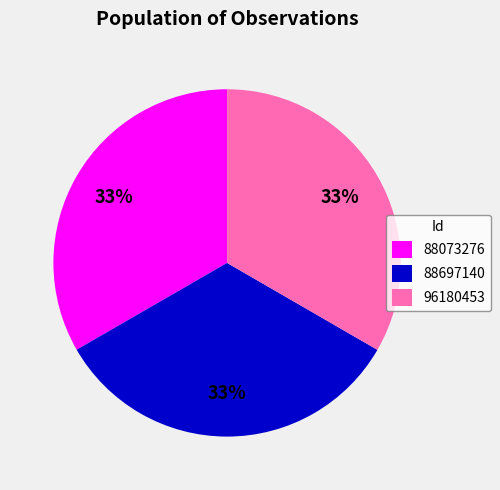

Do 96180453 and 88697140 together represent more than half of the pie?

Yes